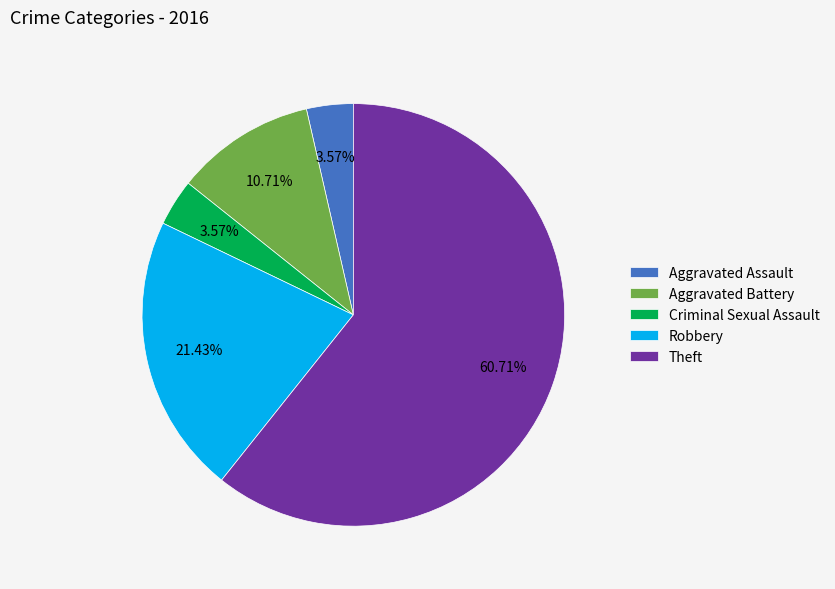

Which slice is the largest?

Theft